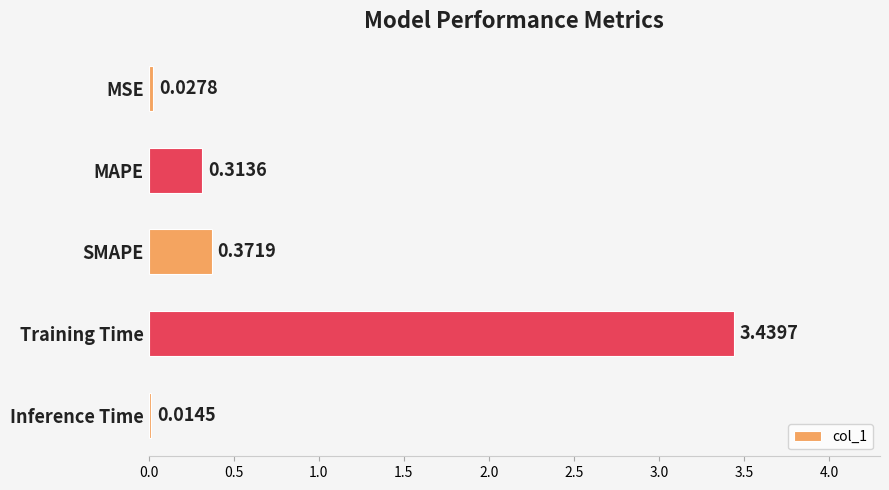

What is the sum of all values?

4.2